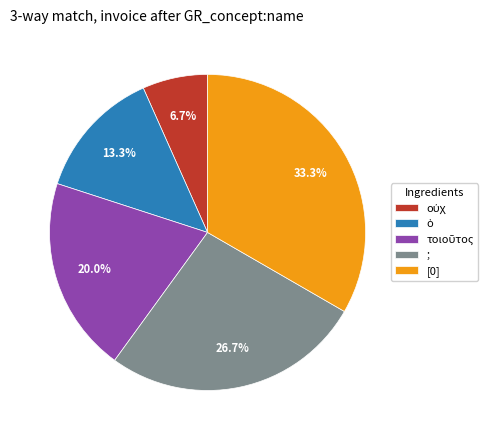

Does ; represent more than half of the total?

No